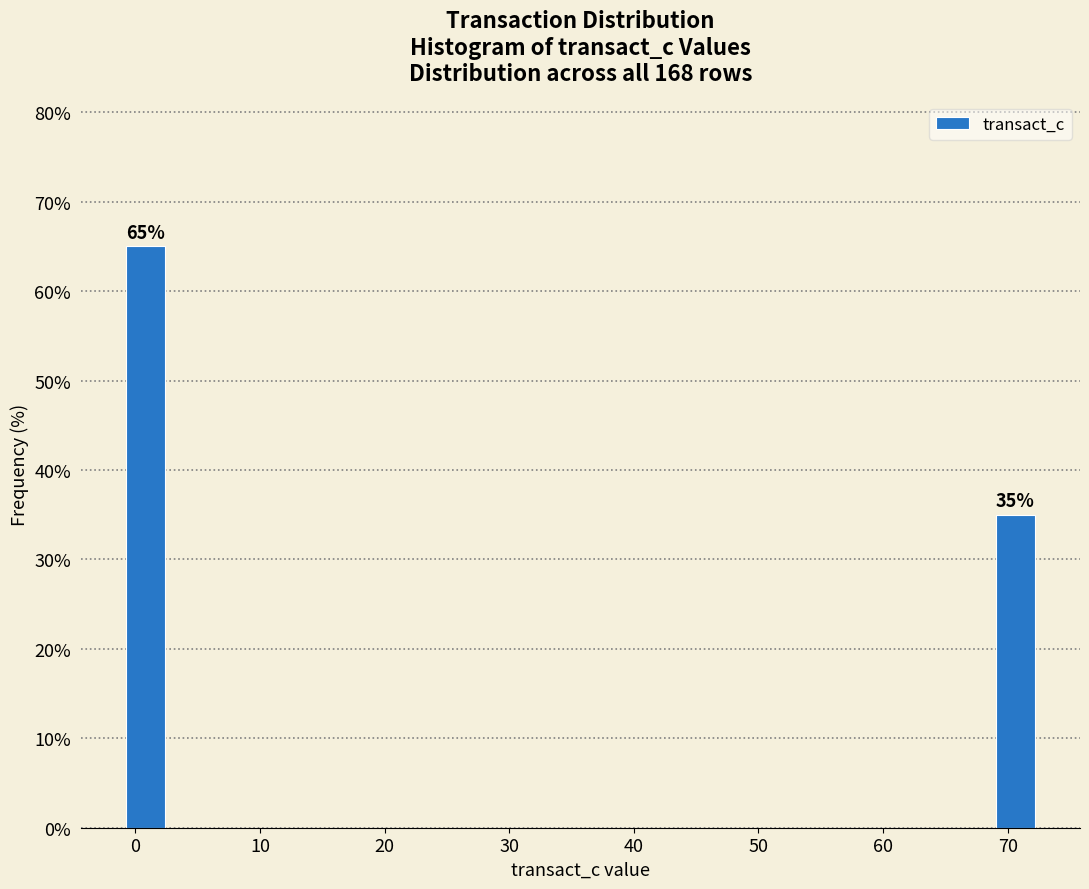

Reading left to right, list all the values displayed in this chart.

0=65	70=35